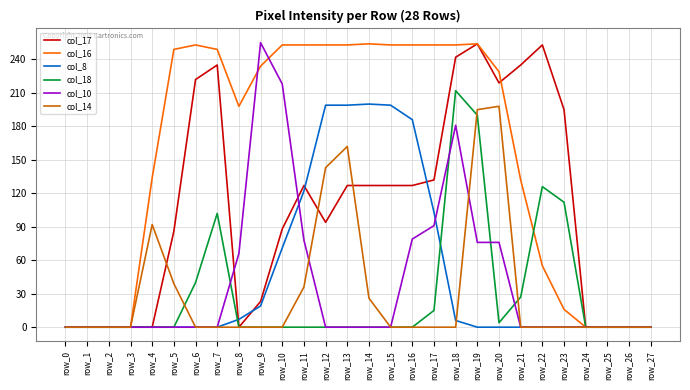

Is it true that col_18 equals 102 at row_7?

True